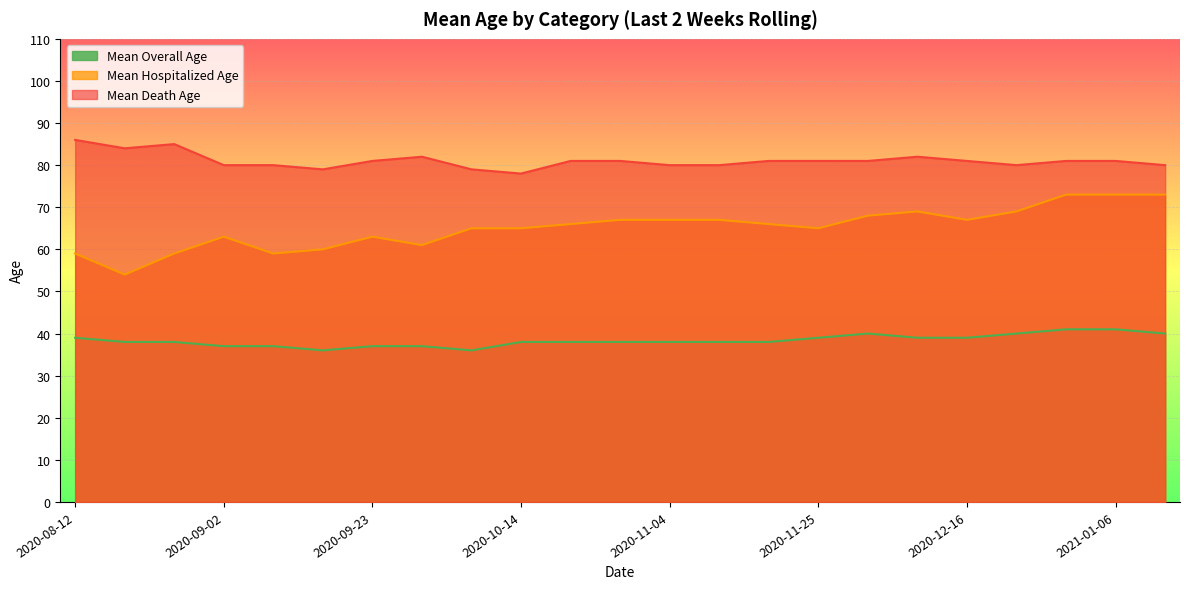

Where is the first local maximum for Mean Death Age?

2020-08-26